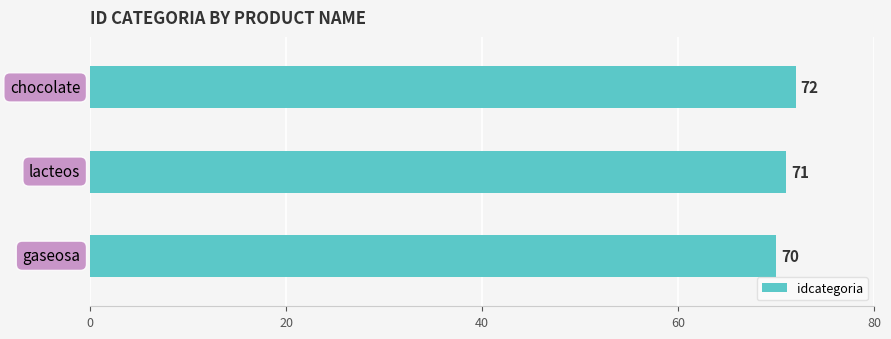

Are the bars grouped side by side (vs. stacked)?

No